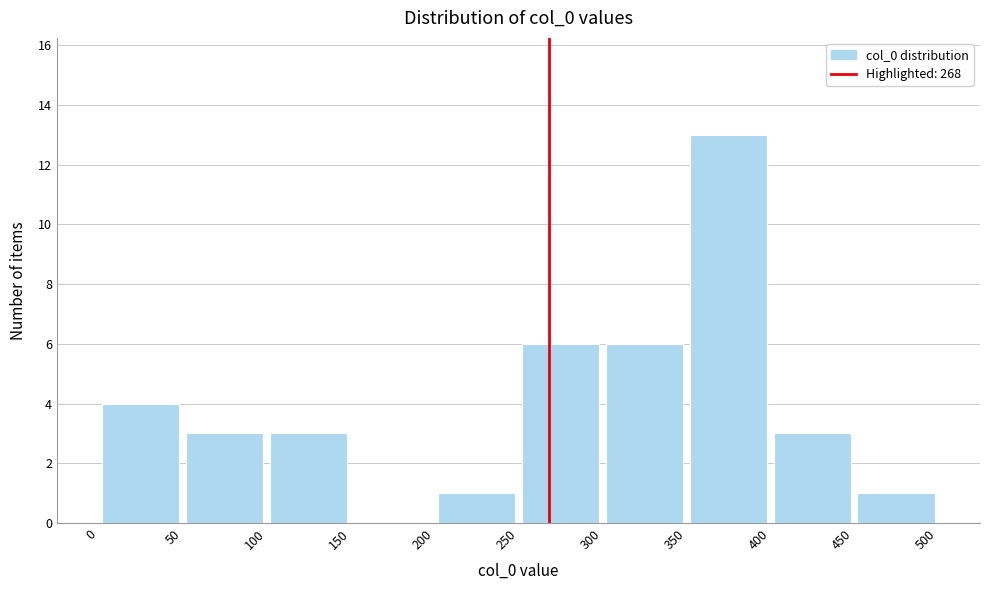

Reading left to right, list every bar in this chart as the range it spans on the x-axis followed by its height. The values are not printed on the chart, so give them approximately, as read against the axis.

0 to 50: 4
50 to 100: 3
100 to 150: 3
150 to 200: 0
200 to 250: 1
250 to 300: 6
300 to 350: 6
350 to 400: 13
400 to 450: 3
450 to 500: 1